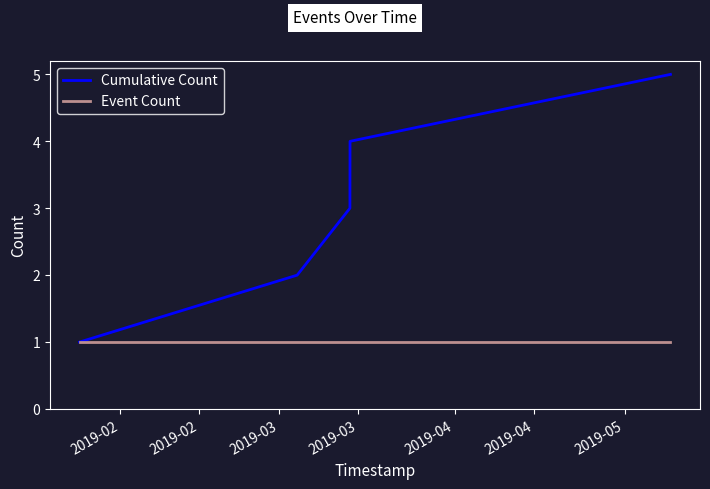

Which series has the largest total across all categories?

Cumulative Count